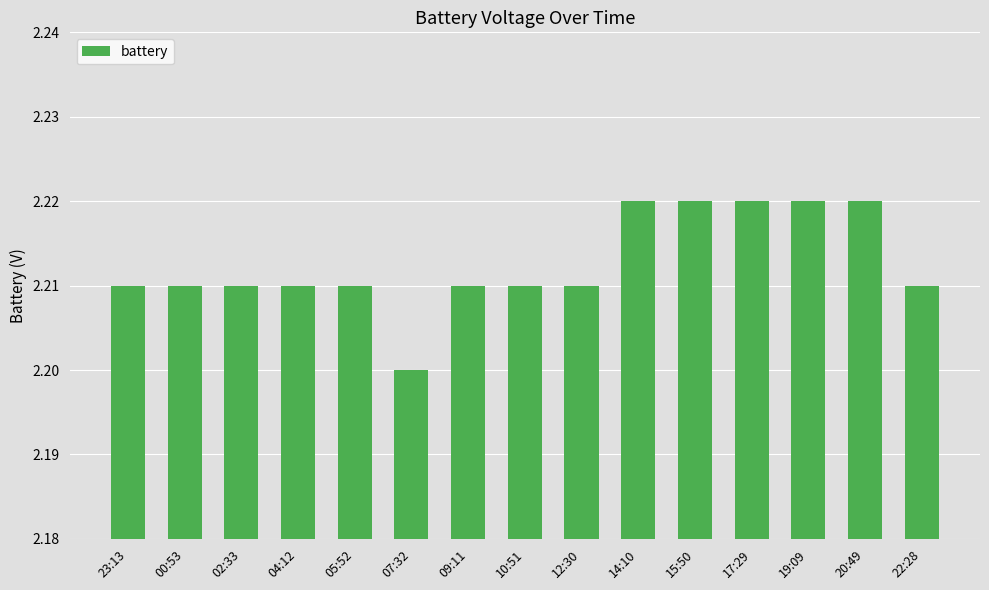

Count the number of categories in the chart.

15